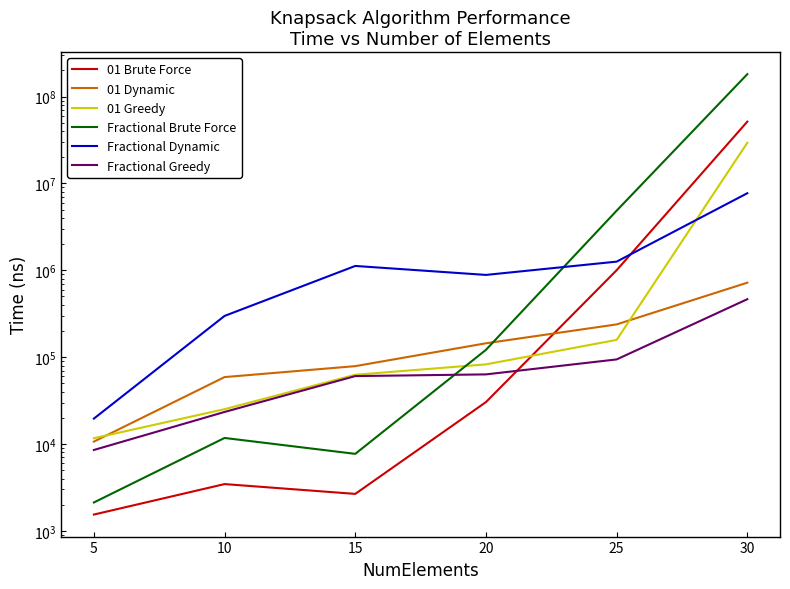

Rank the series at 30 from highest to lowest value.

Fractional Brute Force, 01 Brute Force, 01 Greedy, Fractional Dynamic, 01 Dynamic, Fractional Greedy